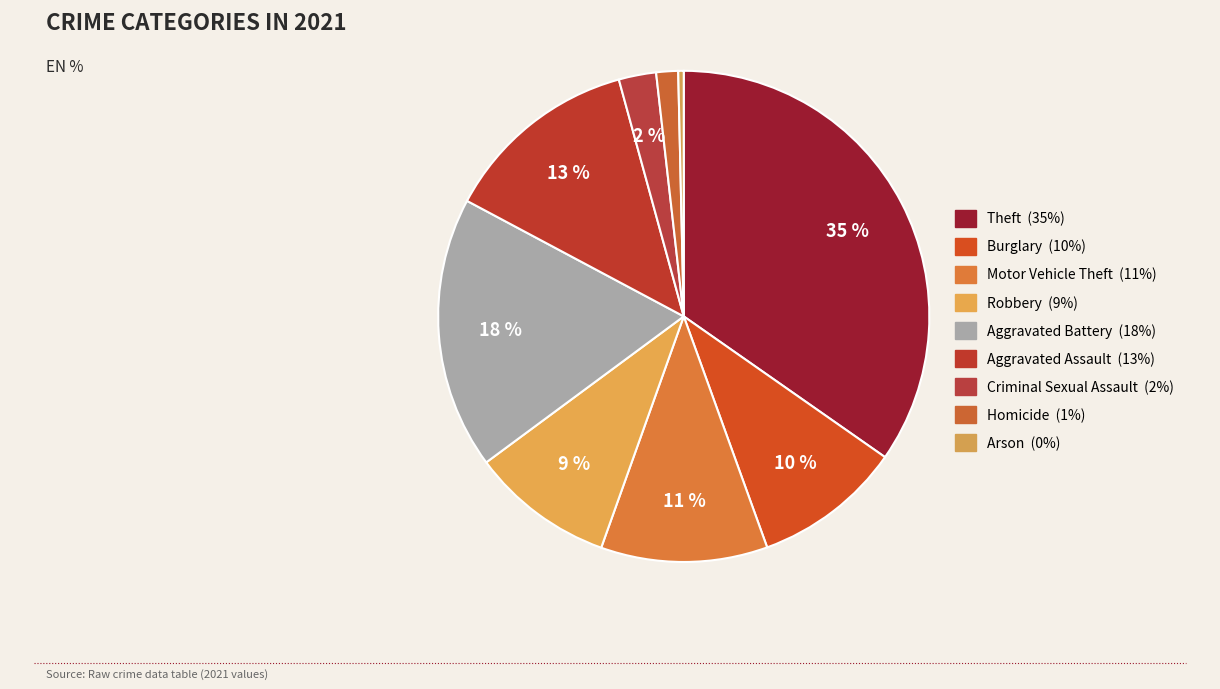

How many slices are in this pie chart?

9